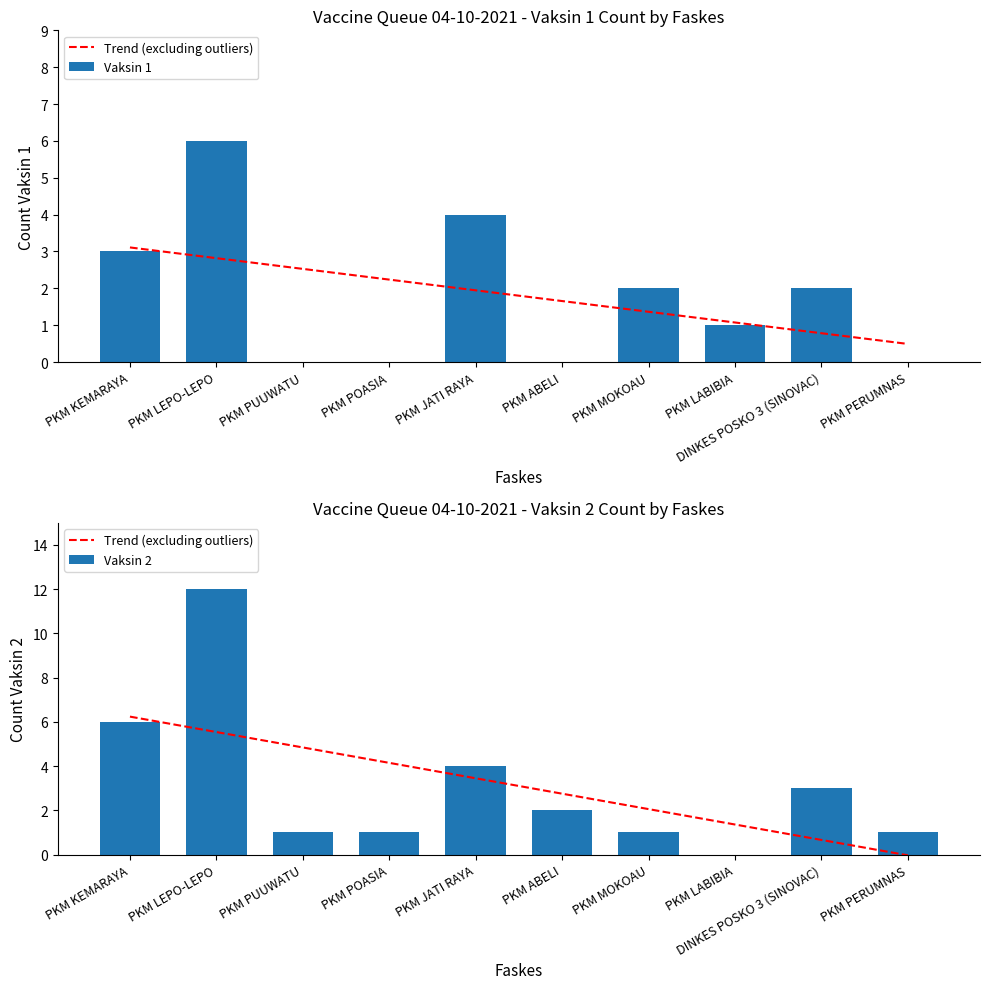

Rank the categories by Trend (excluding outliers) value from lowest to highest.

PKM PERUMNAS, DINKES POSKO 3 (SINOVAC), PKM LABIBIA, PKM MOKOAU, PKM ABELI, PKM JATI RAYA, PKM POASIA, PKM PUUWATU, PKM LEPO-LEPO, PKM KEMARAYA